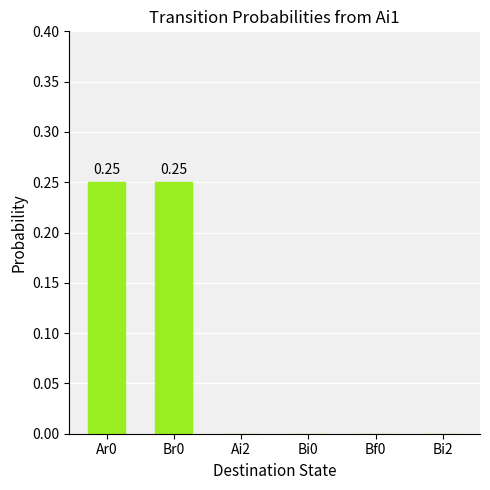

What is the sum of all values?

0.5